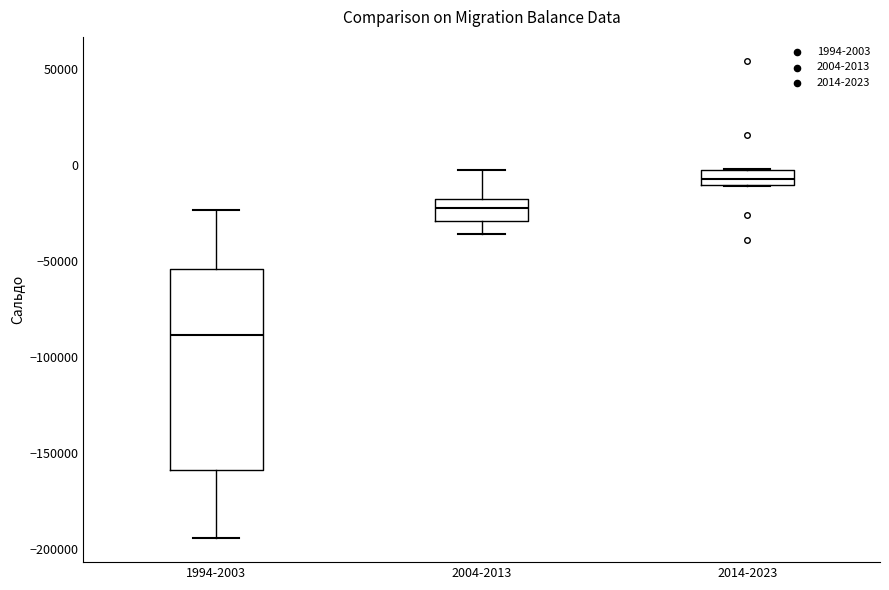

Reading left to right, read every box against the y-axis: the position of its median line, the range the box covers, and the ends of its whiskers. The values are not printed on the chart, so give them approximately, as read against the axis.

1994-2003: median -90000, box -160000 to -55000, whiskers -195000 to -25000
2004-2013: median -20000 (inside the box), box -30000 to -20000, whiskers -35000 to -5000
2014-2023: median -5000 (inside the box), box -10000 to -5000, whiskers -10000 to 0